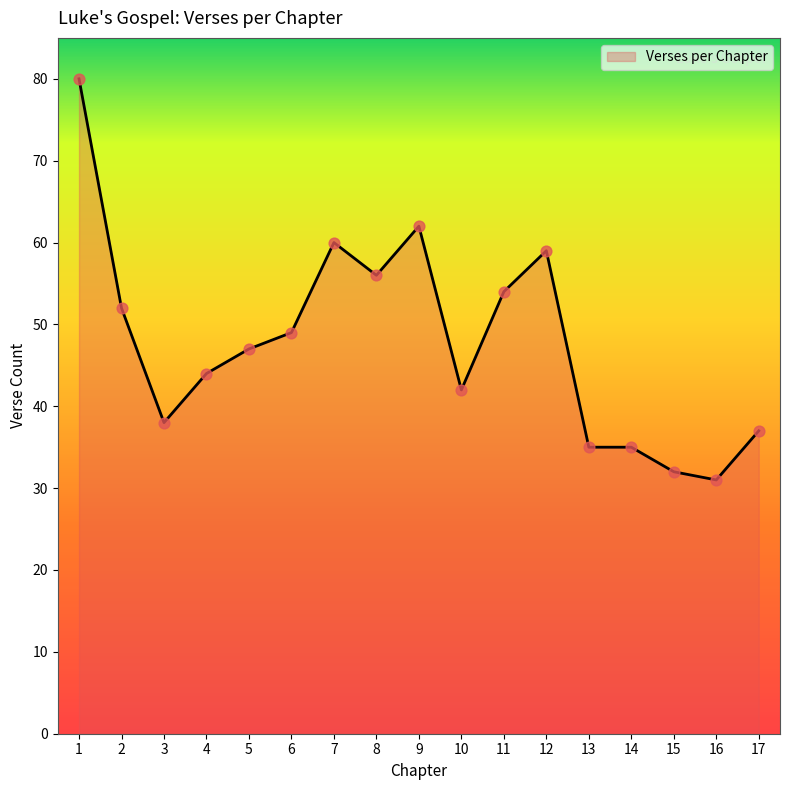

Which has a higher value, 15 or 17?

17